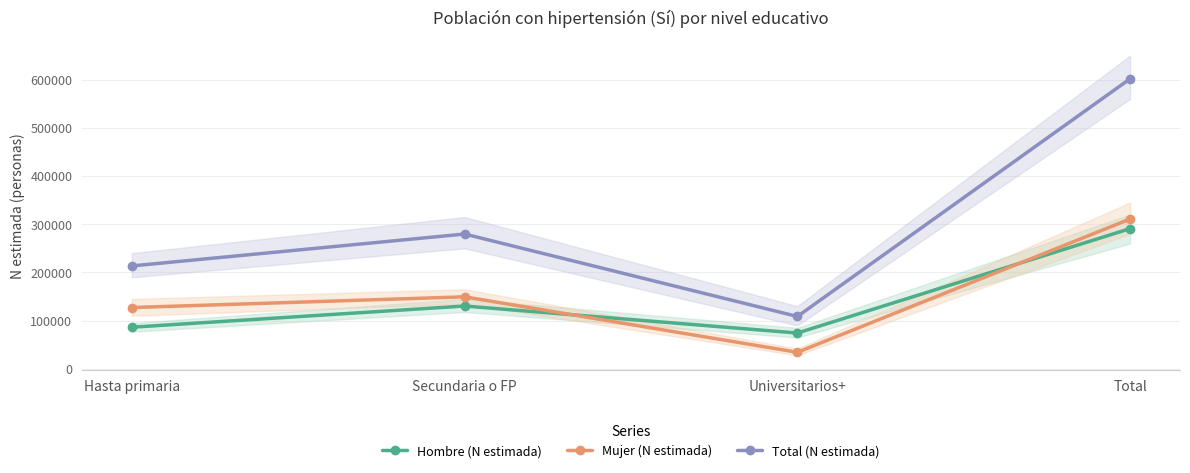

How many lines are shown in the chart?

3